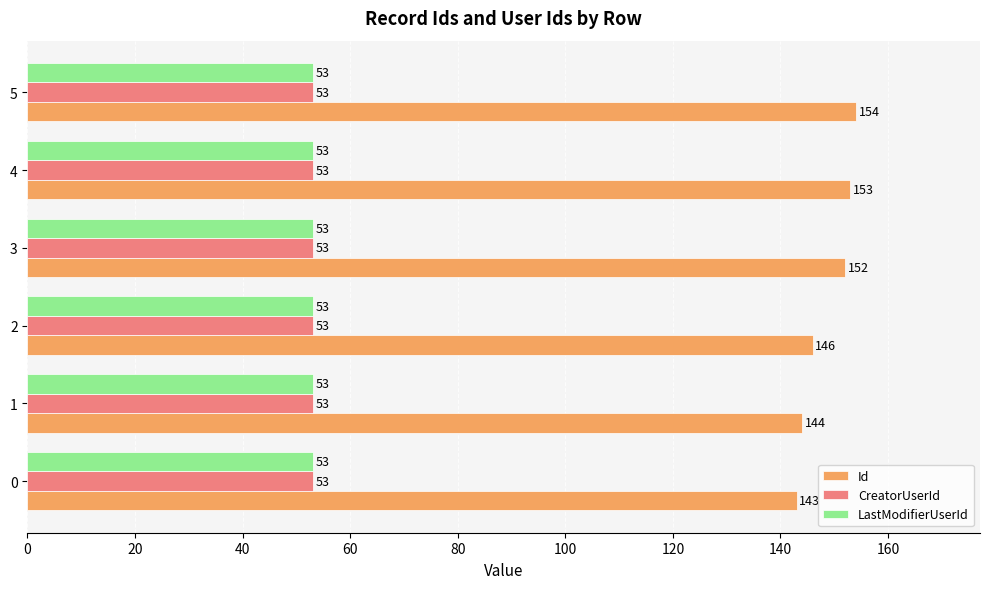

At how many categories does at least one series exceed 150?

3